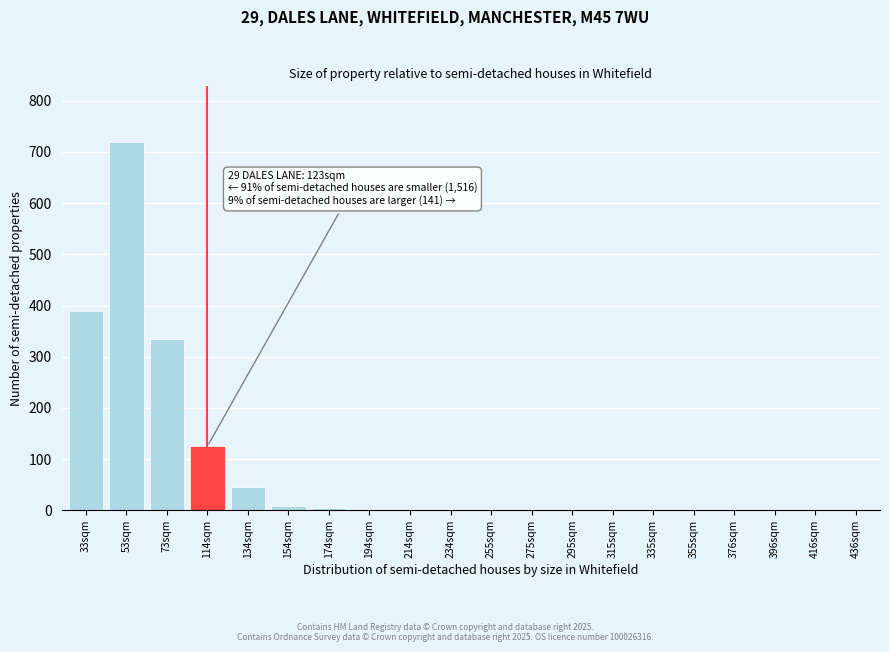

What is the change in value from 73sqm to 134sqm?

-290